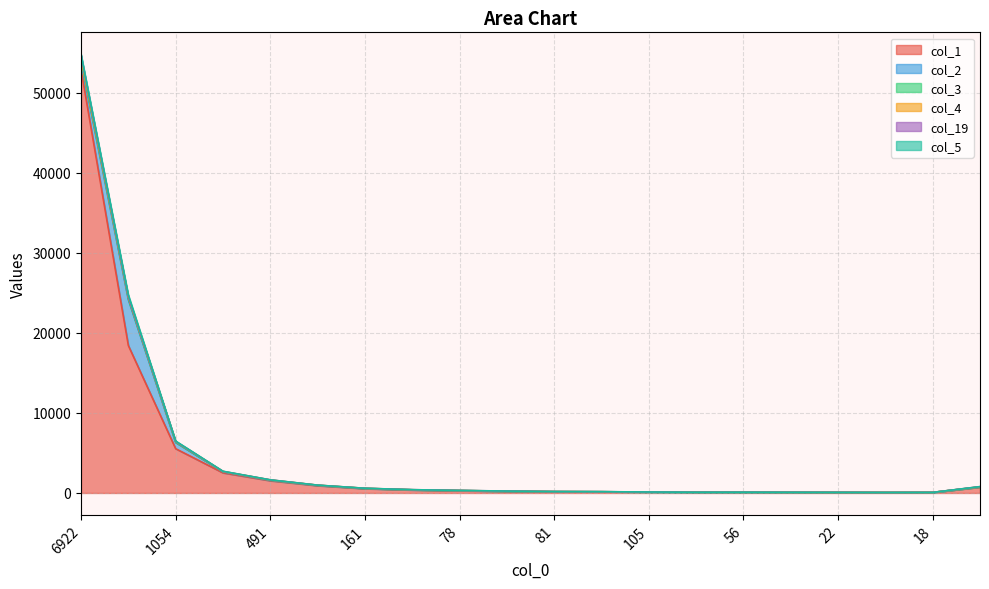

What is the total value across all series at 6922?

54827